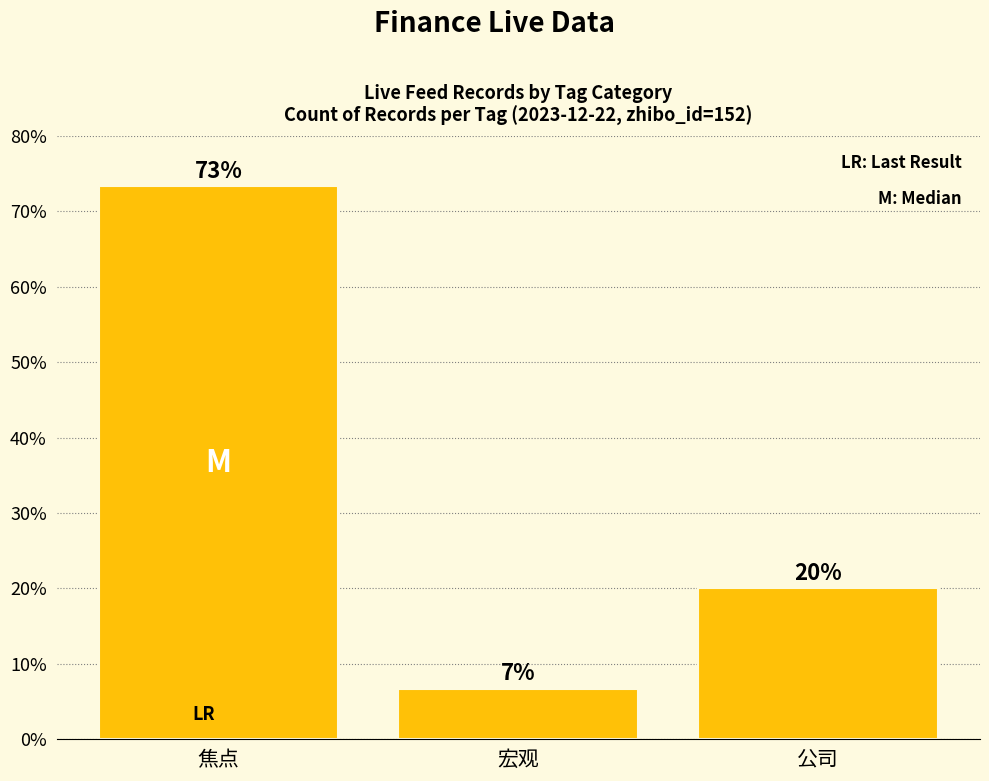

What is the sum of all values?

100.0